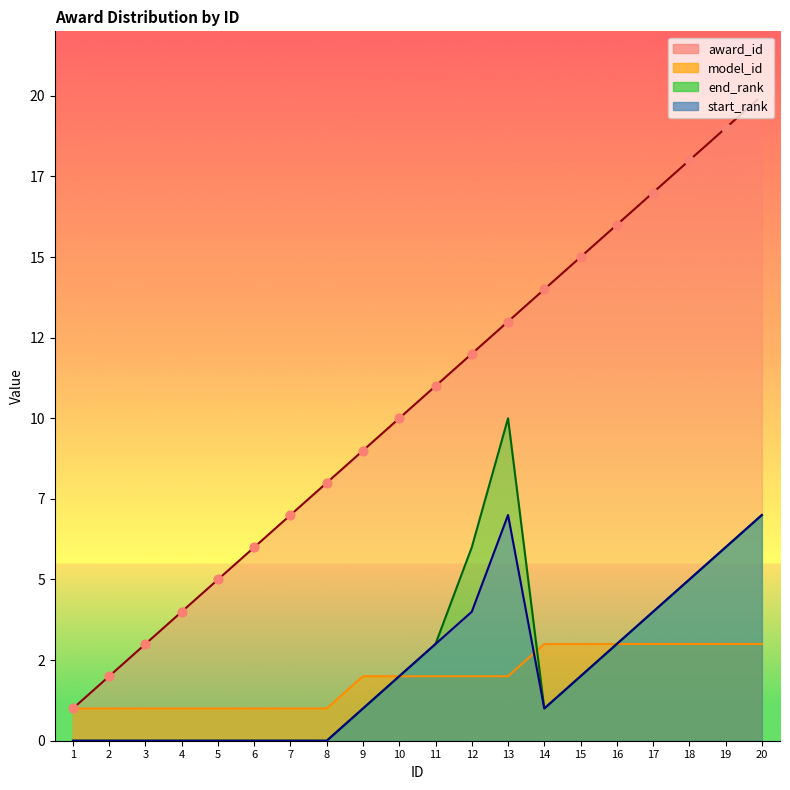

Which series has the largest Y range (max minus min)?

award_id